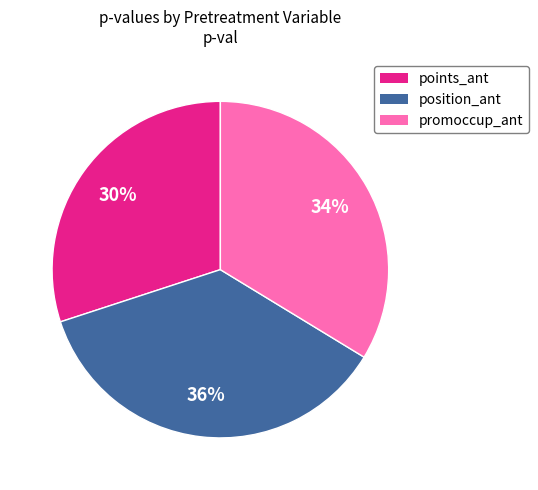

Does any single category account for the majority?

No